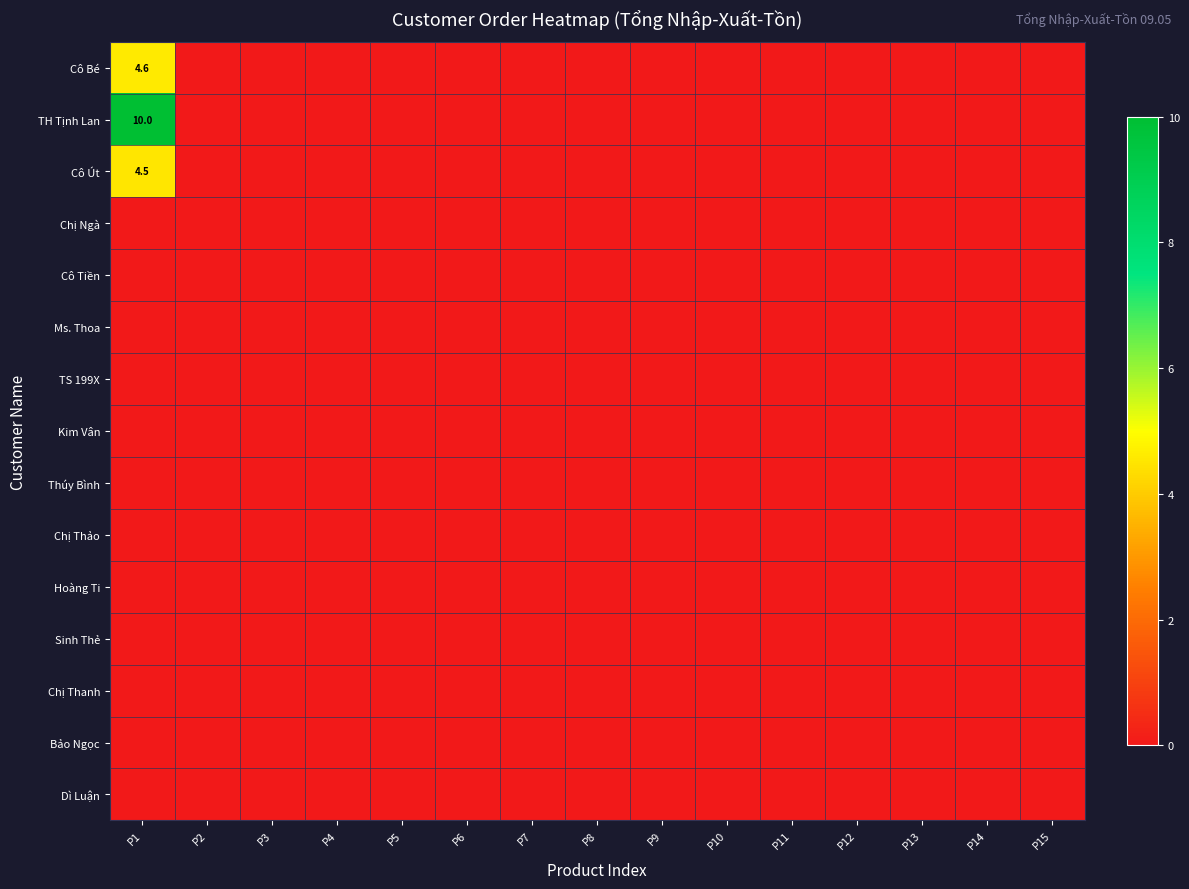

Rank the series by their maximum value, from highest to lowest.

TH Tịnh Lan, Cô Bé, Cô Út, Chị Ngà, Cô Tiền, Ms. Thoa, TS 199X, Kim Vân, Thúy Bình, Chị Thảo, Hoàng Ti, Sinh Thẻ, Chị Thanh, Bảo Ngọc, Dì Luận